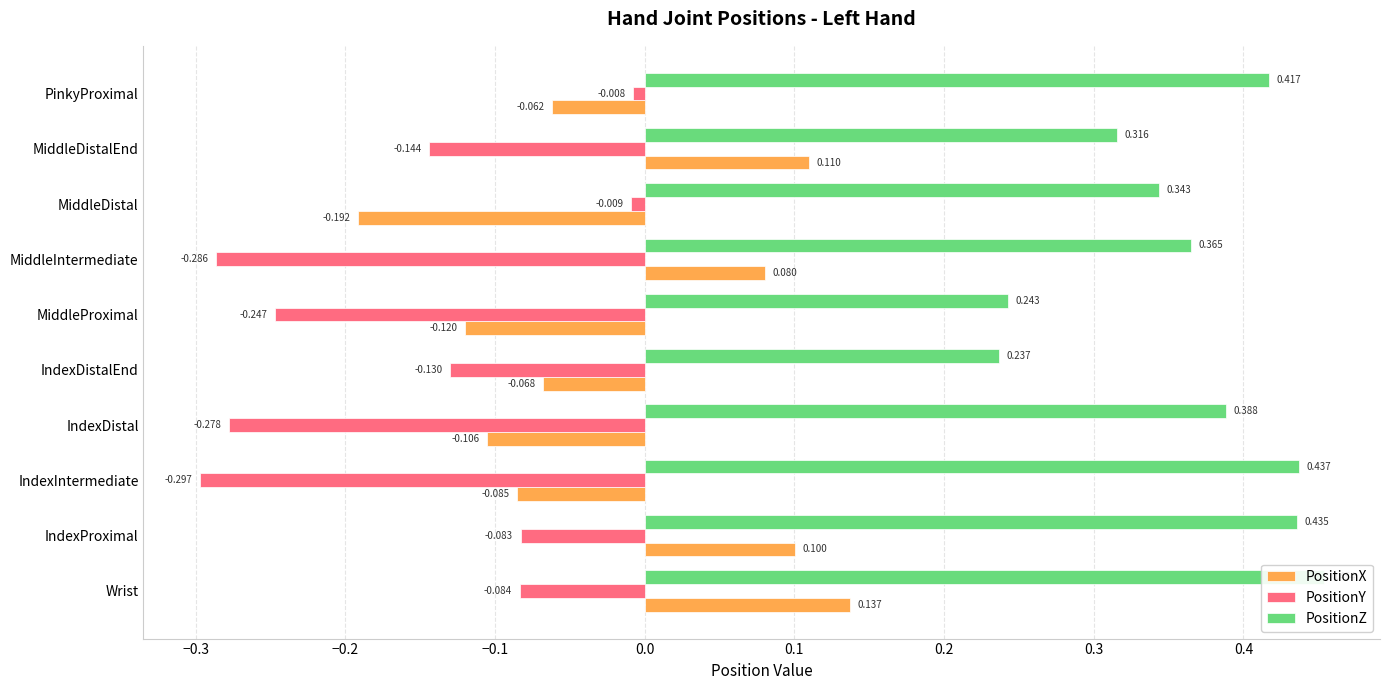

Reading left to right, transcribe all the data shown in this chart.

PositionX: 0.1	0.1	-0.1	-0.1	-0.1	-0.1	0.1	-0.2	0.1	-0.1
PositionY: -0.1	-0.1	-0.3	-0.3	-0.1	-0.2	-0.3	-0.0	-0.1	-0.0
PositionZ: 0.5	0.4	0.4	0.4	0.2	0.2	0.4	0.3	0.3	0.4